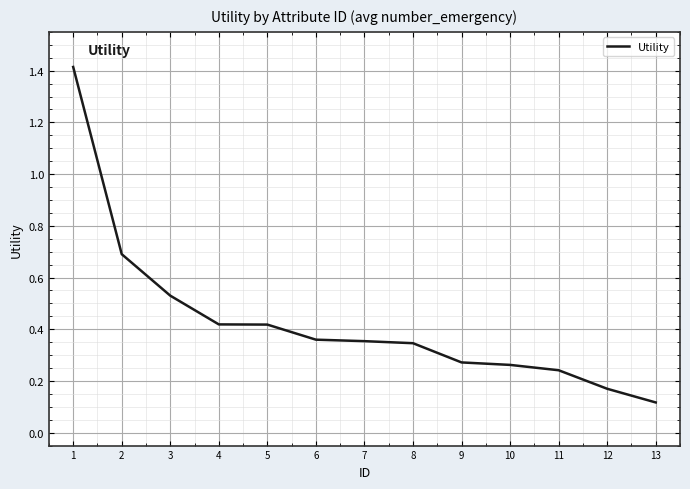

Where is the data nearest to the value 0?

13